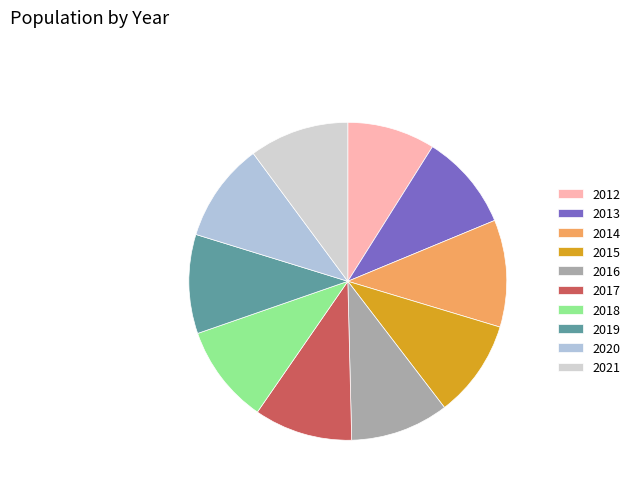

Combined, do 2020 and 2013 account for over 50%?

No